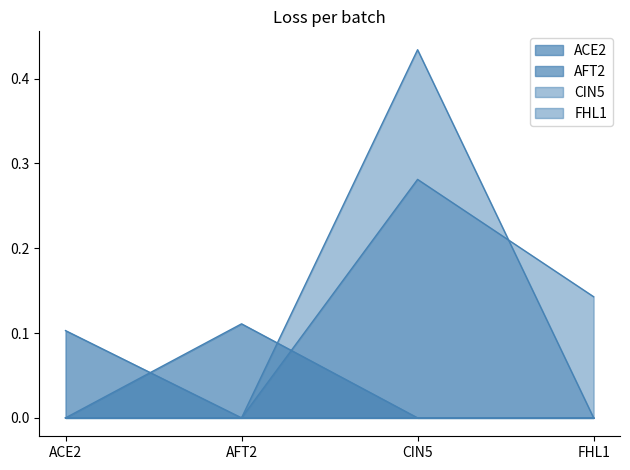

Is the value of AFT2 at ACE2 greater than the value of FHL1 at CIN5?

No